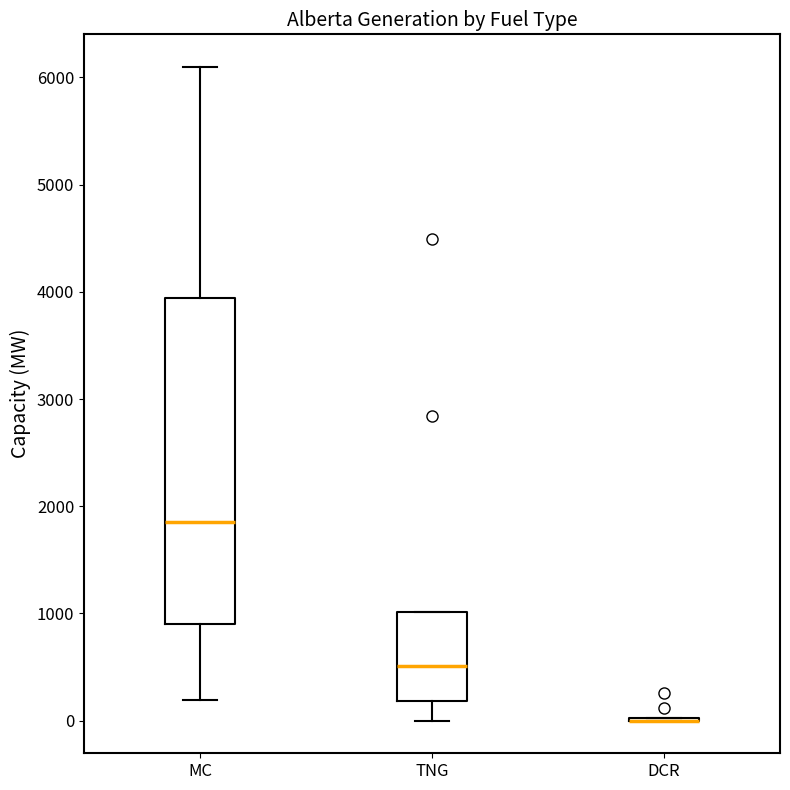

Reading left to right, read every box against the y-axis: the position of its median line, the range the box covers, and the ends of its whiskers. The values are not printed on the chart, so give them approximately, as read against the axis.

MC: median 1900, box 900 to 3900, whiskers 200 to 6100
TNG: median 500, box 200 to 1000, whiskers 0 to 1000
DCR: box collapsed to a line at 0, whiskers 0 to 0